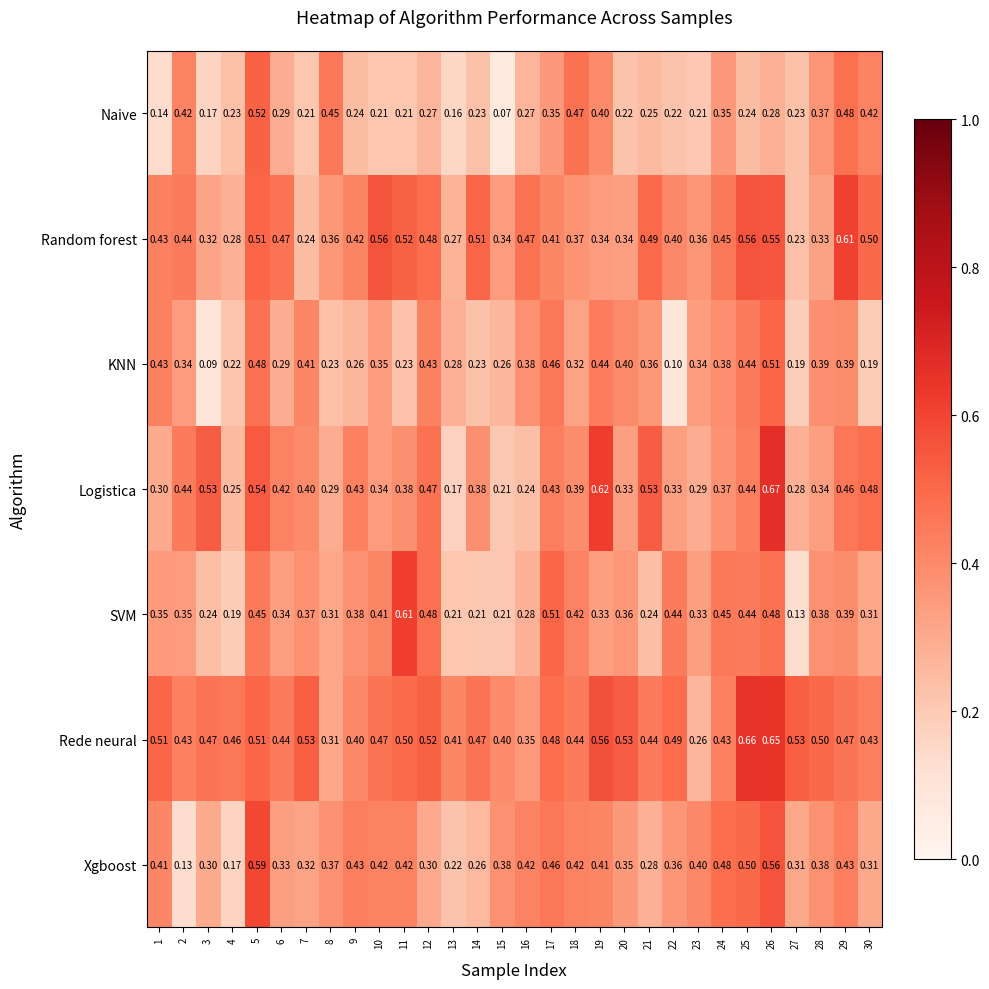

Is the value of Naive at 29 greater than the value of Xgboost at 21?

Yes